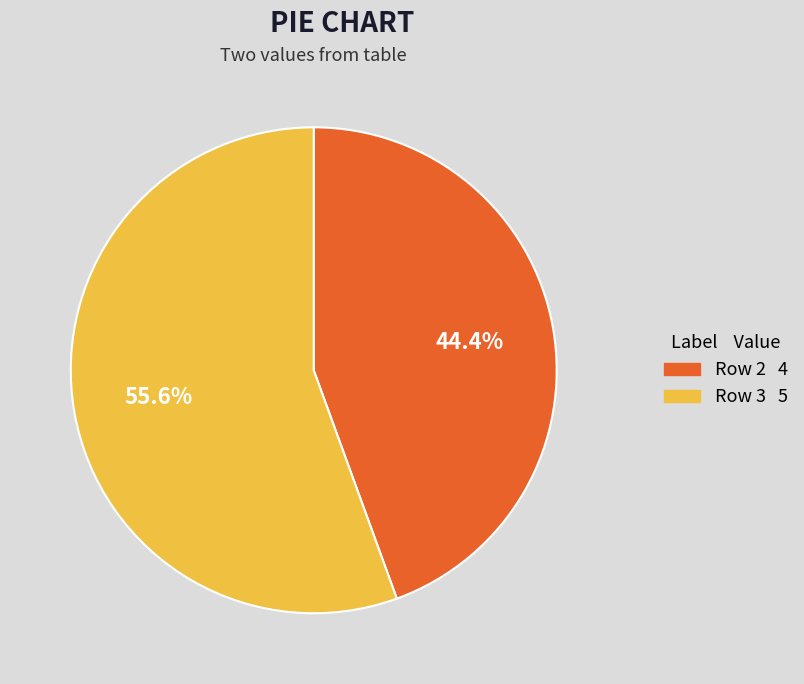

Is there a majority slice in this chart?

Yes